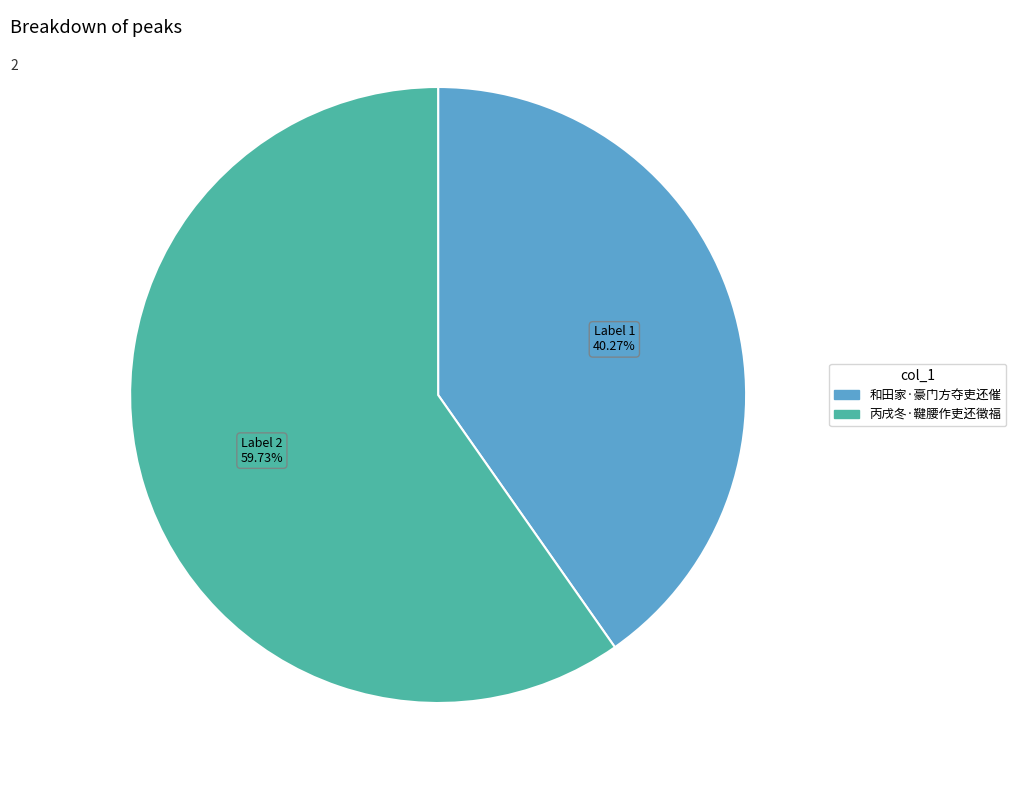

Which category accounts for the majority?

丙戌冬·鞬腰作吏还徵福